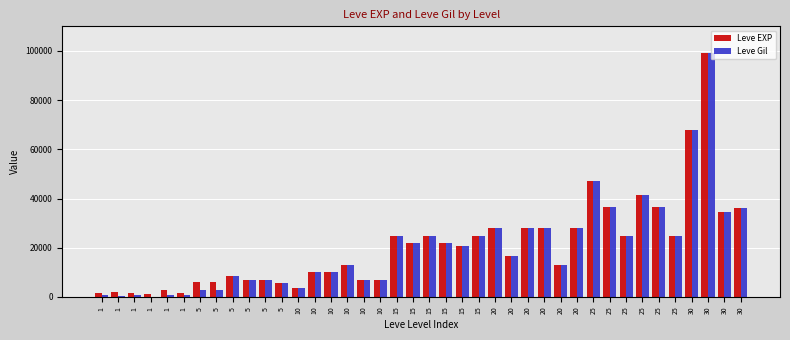

What is the total value across all series at 15?

49580